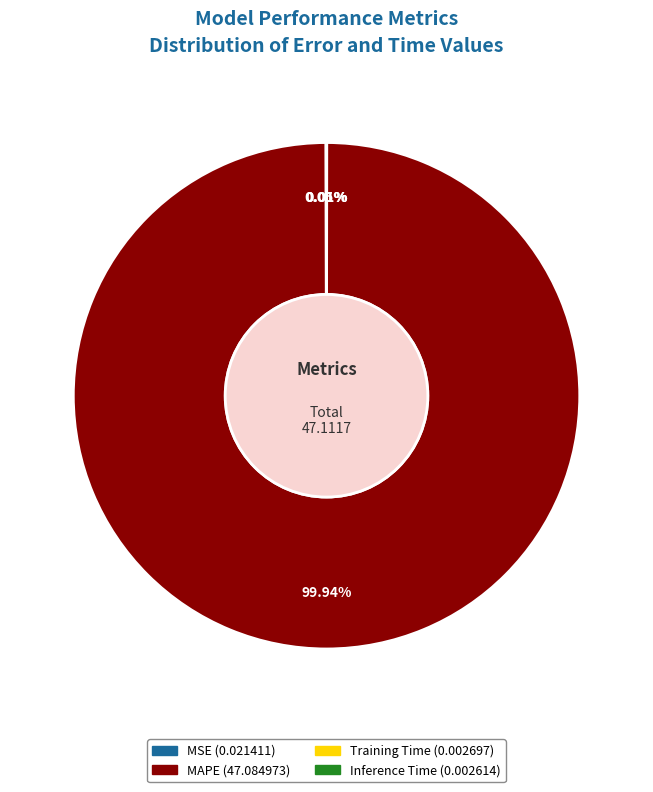

Which slice is the largest?

MAPE